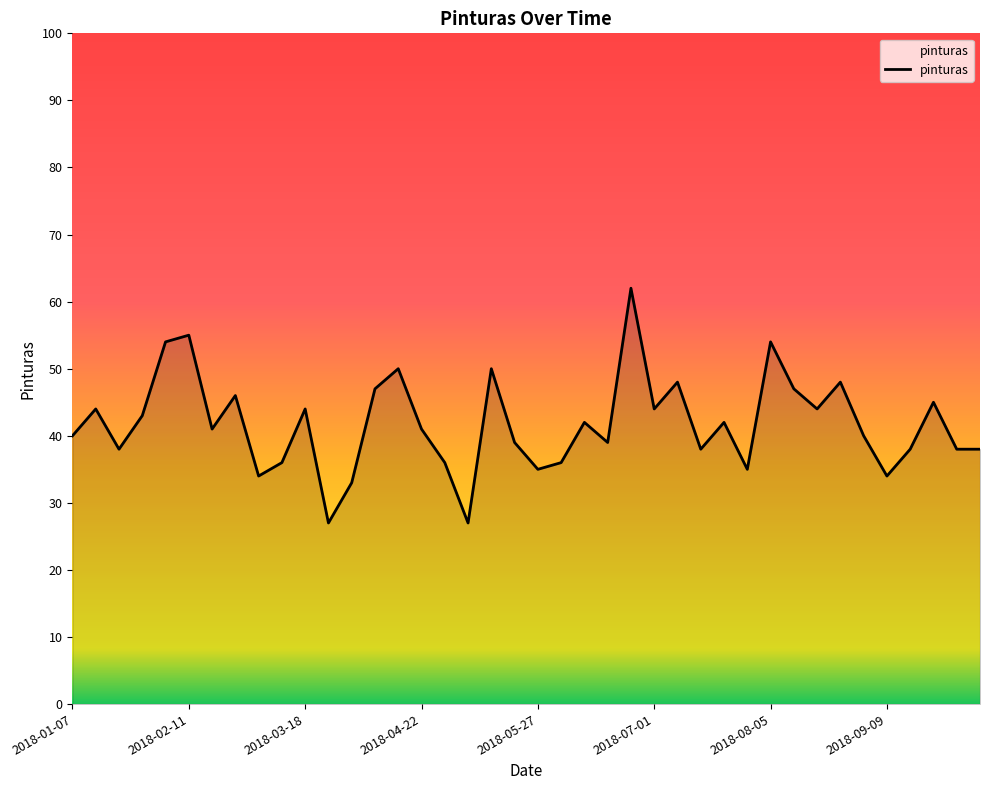

What is the difference between the maximum and minimum values?

35